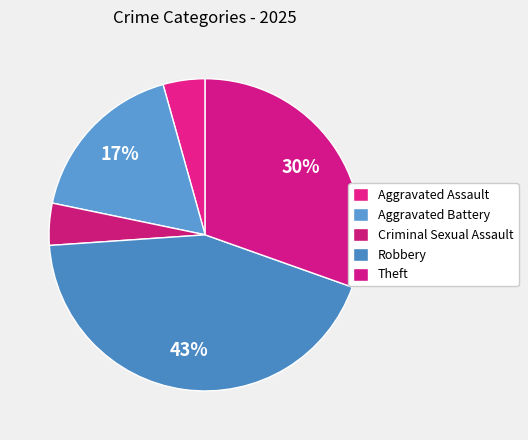

How many segments does this pie chart have?

5